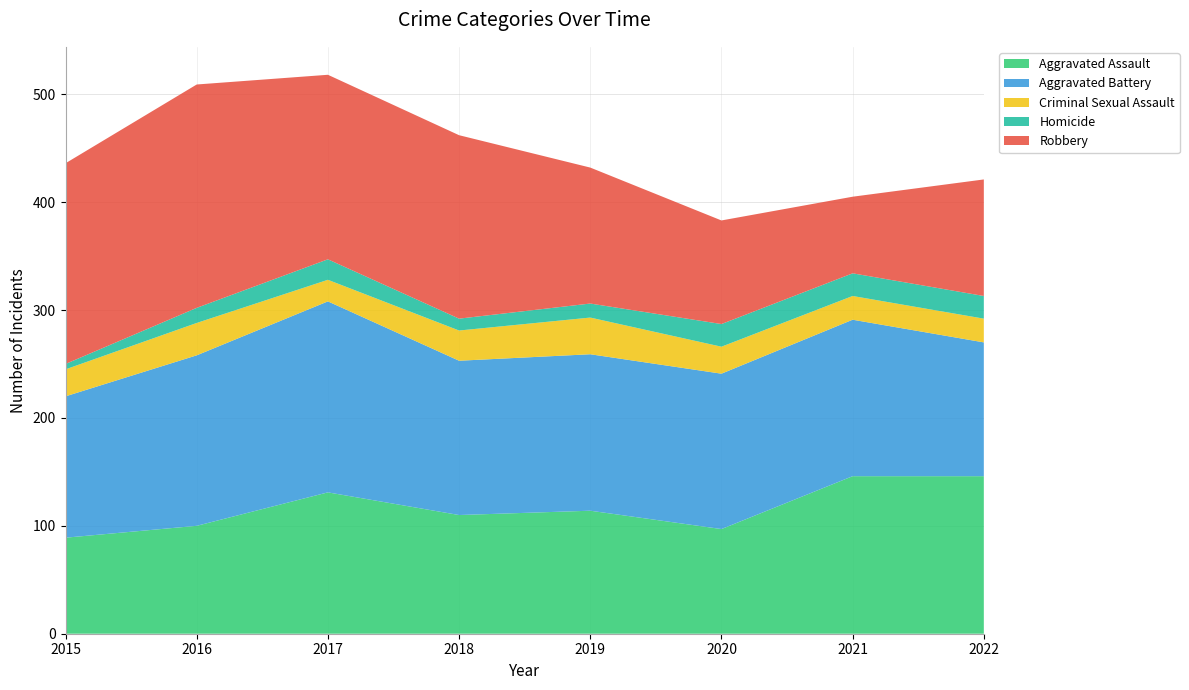

Reading left to right, transcribe all the data shown in this chart.

Aggravated Assault: 2015=89	2016=100	2017=131	2018=110	2019=114	2020=97	2021=146	2022=146
Aggravated Battery: 2015=131	2016=158	2017=177	2018=143	2019=145	2020=144	2021=145	2022=124
Criminal Sexual Assault: 2015=25	2016=30	2017=20	2018=28	2019=34	2020=25	2021=22	2022=22
Homicide: 2015=5	2016=14	2017=19	2018=11	2019=13	2020=21	2021=21	2022=21
Robbery: 2015=186	2016=207	2017=171	2018=170	2019=126	2020=96	2021=71	2022=108